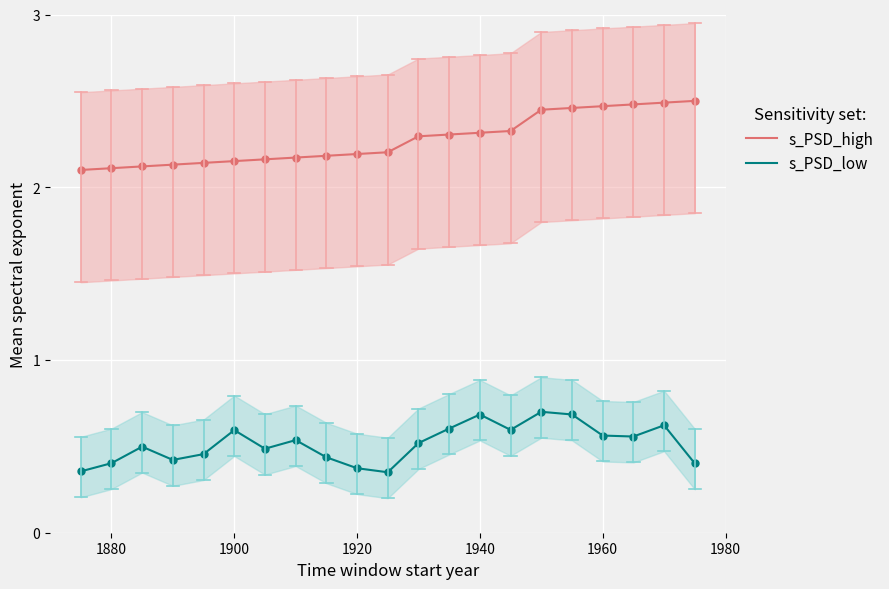

What is the average value of the s_PSD_high series?

2.3